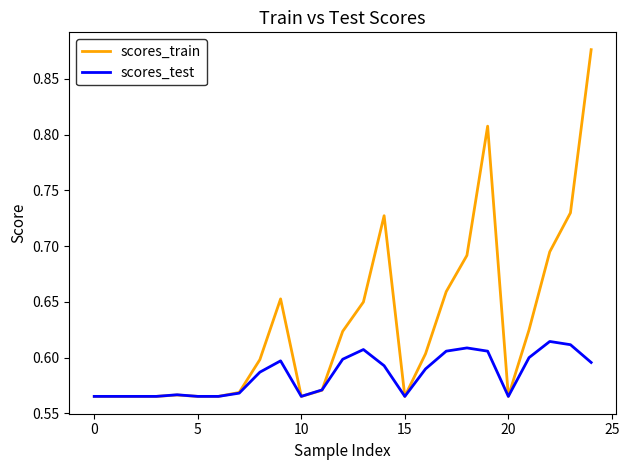

List the series in order of their overall mean, highest first.

scores_train, scores_test